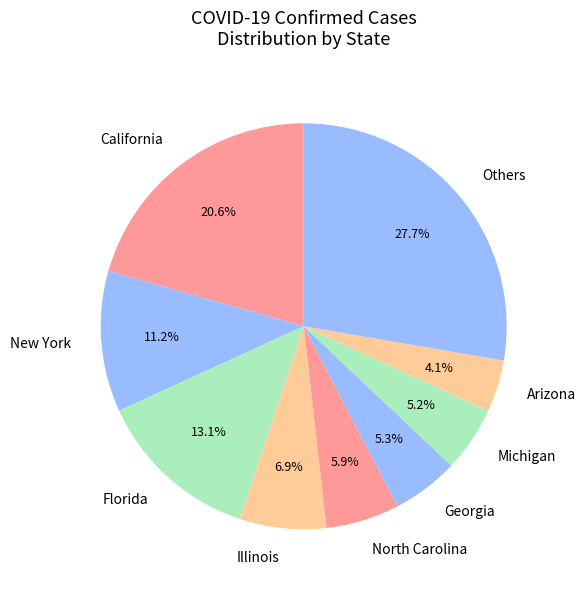

How many slices are in this pie chart?

9